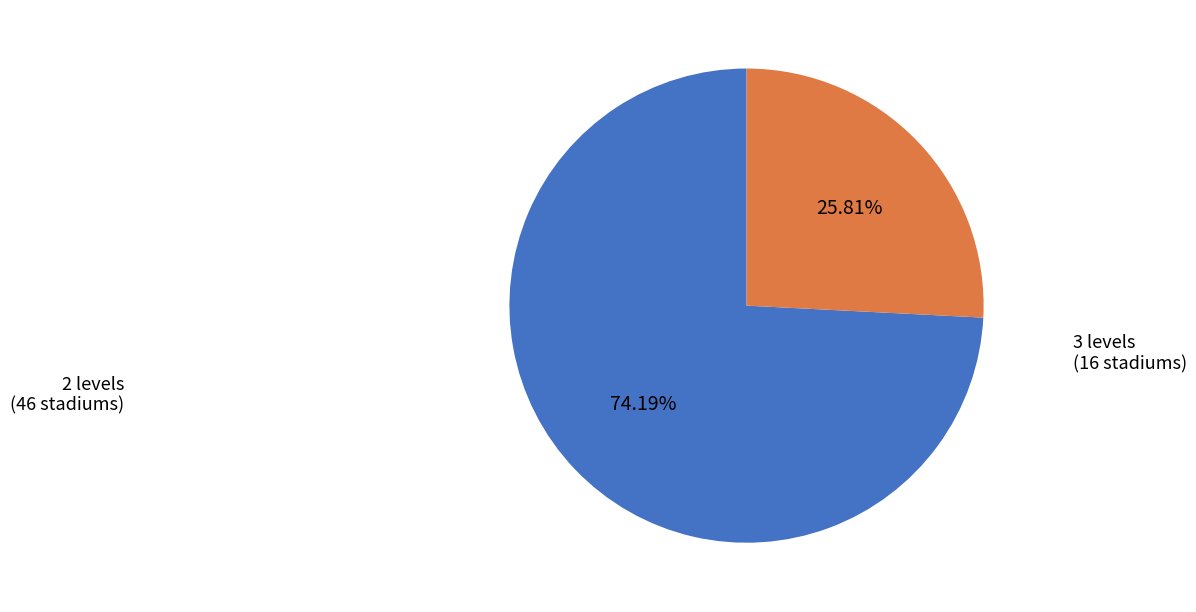

Approximately how many times larger is the value at 2 levels compared to 3 levels?

2.9